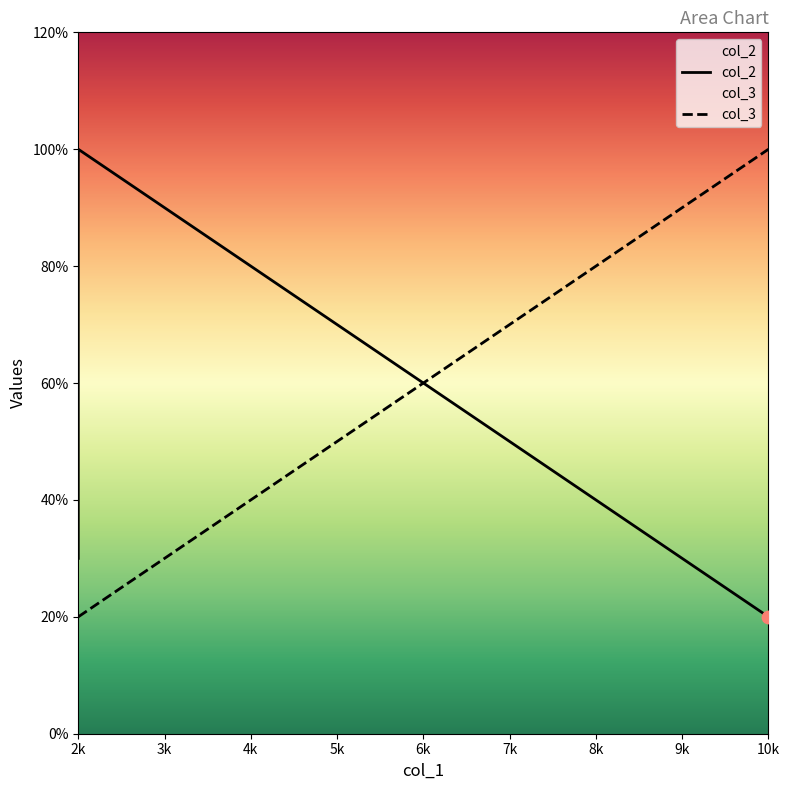

Which series contains the lowest Y value?

col_2